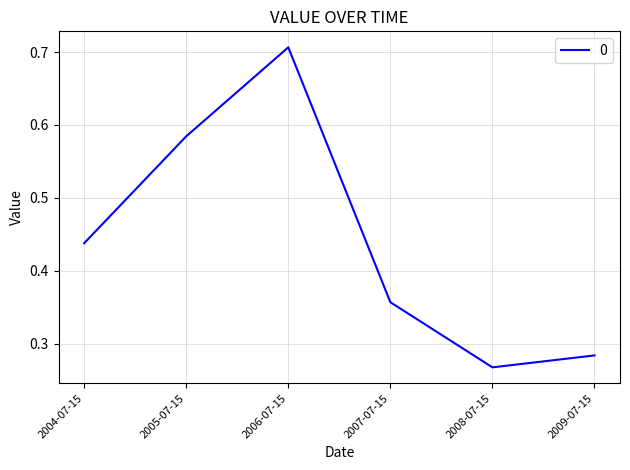

Which category has the highest value across all series?

2006-07-15